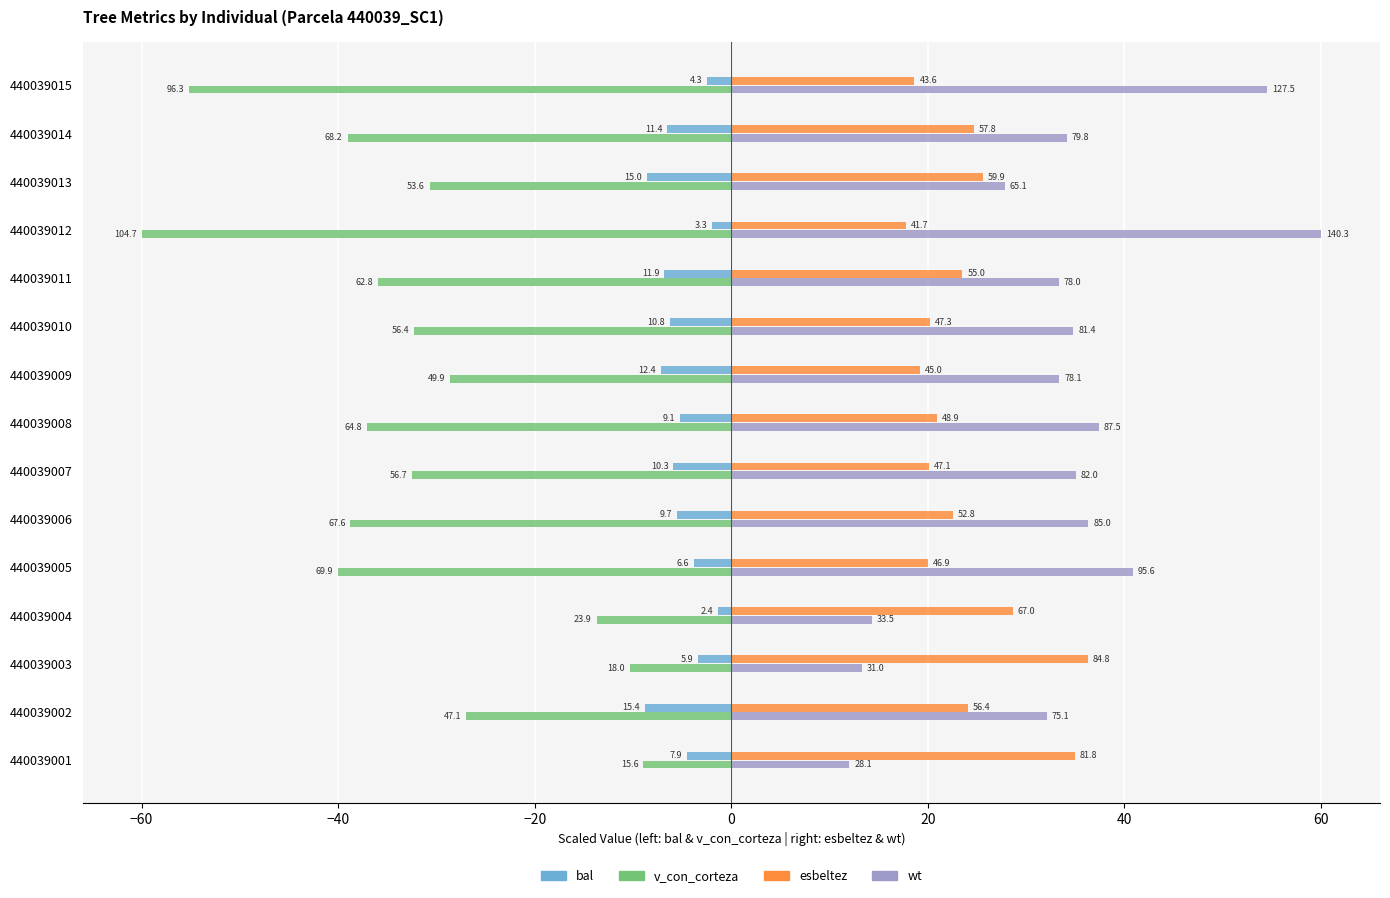

Reading left to right, what are all the values shown in this chart?

bal: -4.5	-8.8	-3.4	-1.4	-3.8	-5.6	-5.9	-5.2	-7.1	-6.2	-6.8	-1.9	-8.6	-6.5	-2.4
v_con_corteza: -8.9	-27.0	-10.3	-13.7	-40.1	-38.7	-32.5	-37.1	-28.6	-32.3	-36.0	-60.0	-30.7	-39.0	-55.2
esbeltez: 35.0	24.1	36.3	28.6	20.0	22.6	20.2	20.9	19.2	20.2	23.5	17.8	25.6	24.7	18.6
wt: 12.0	32.1	13.3	14.3	40.9	36.3	35.1	37.4	33.4	34.8	33.3	60.0	27.8	34.1	54.5